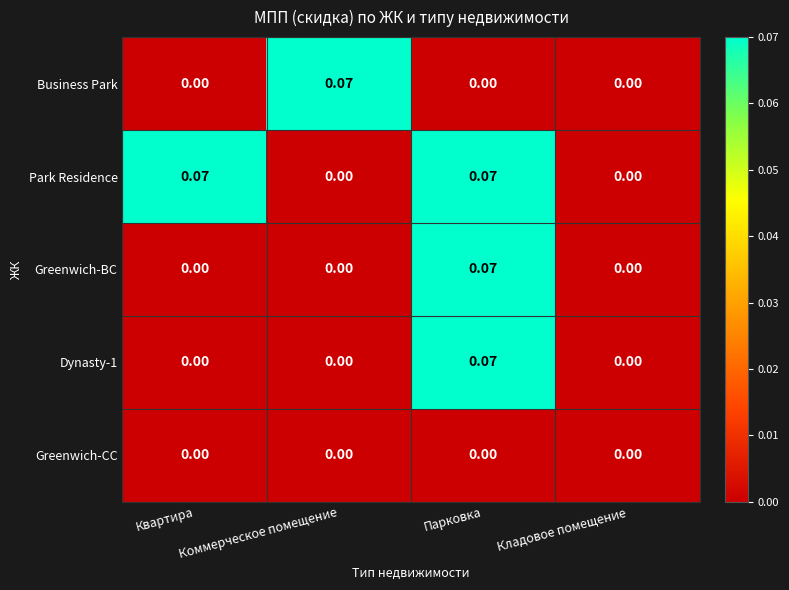

Which series has the largest total across all categories?

Park Residence